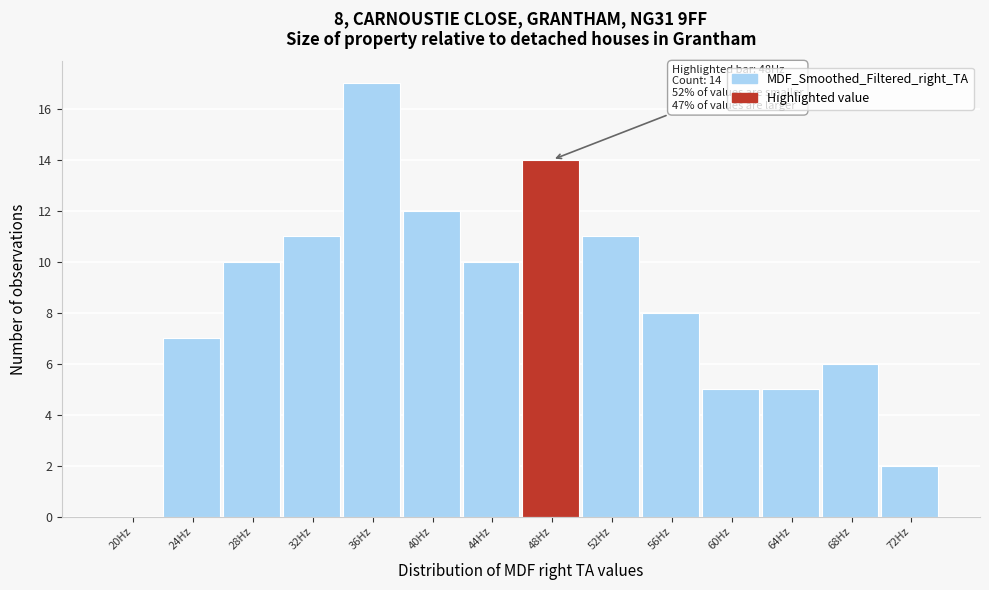

Reading left to right, list all the values displayed in this chart.

20Hz=0	24Hz=7	28Hz=10	32Hz=11	36Hz=17	40Hz=12	44Hz=10	48Hz=14	52Hz=11	56Hz=8	60Hz=5	64Hz=5	68Hz=6	72Hz=2